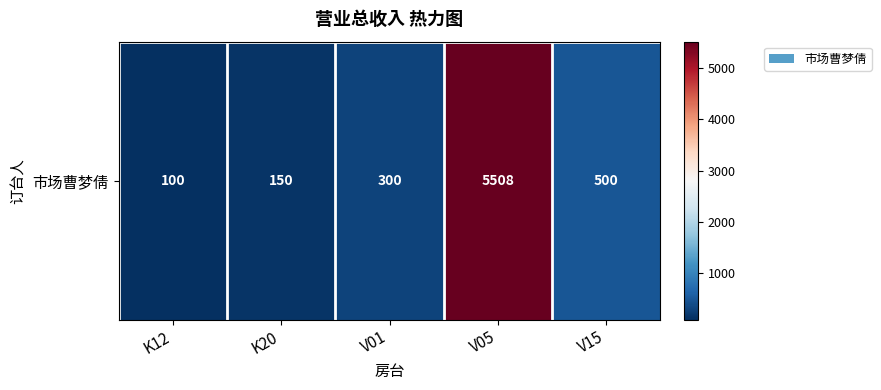

Which has a higher value, K12 or V15?

V15